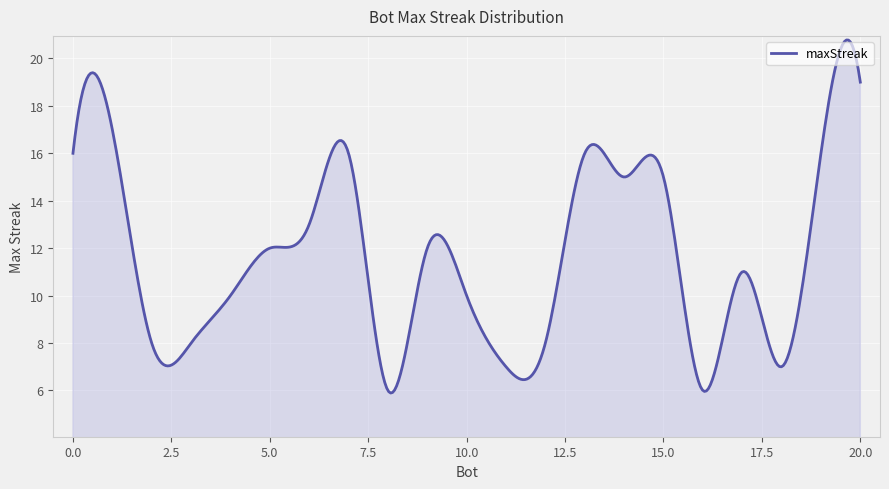

What is the smallest value displayed?

5.9